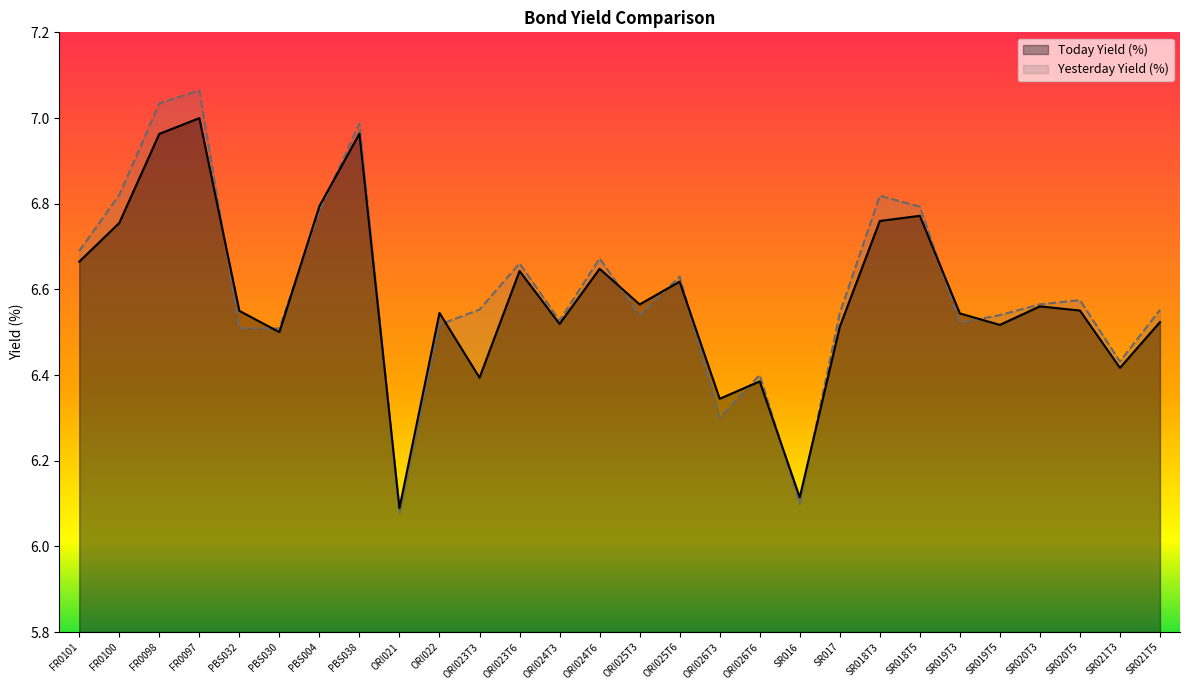

Rank the series at PBS032 from lowest to highest value.

Yesterday Yield (%), Today Yield (%)